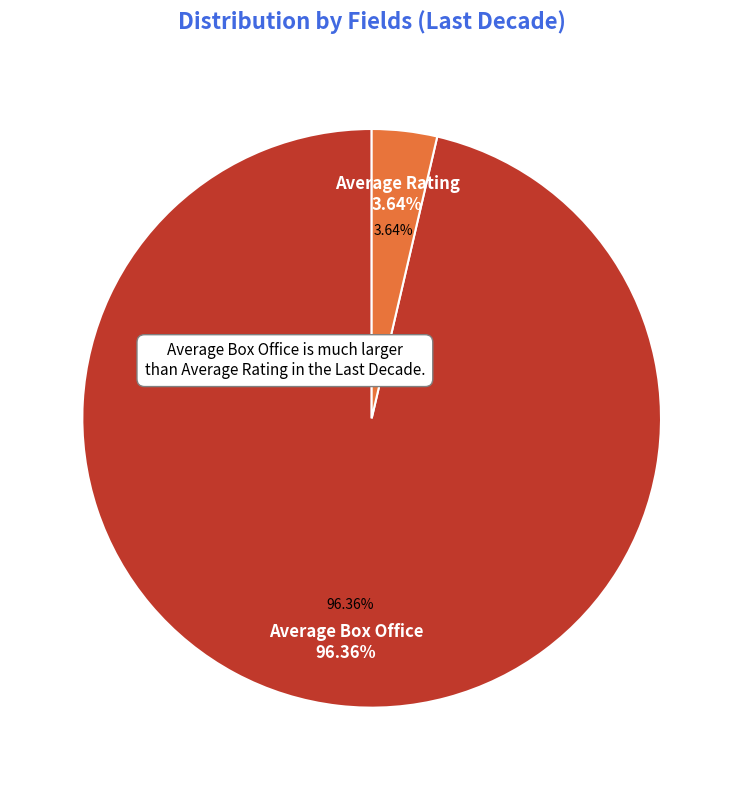

The Average Rating slice represents 16% of the pie. True or false?

False